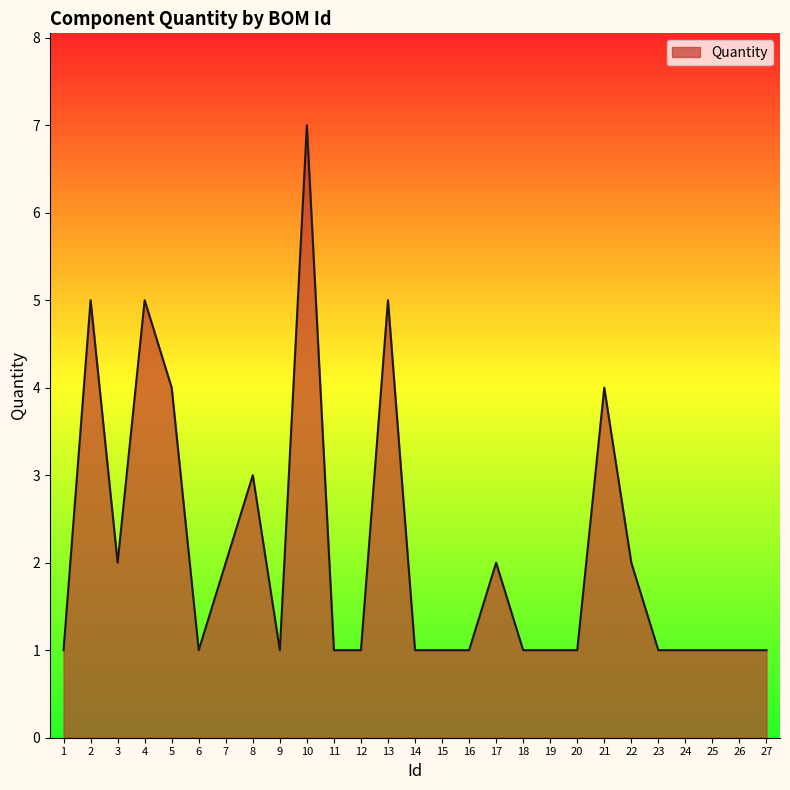

True or false: the data shows 1 at 12.

True